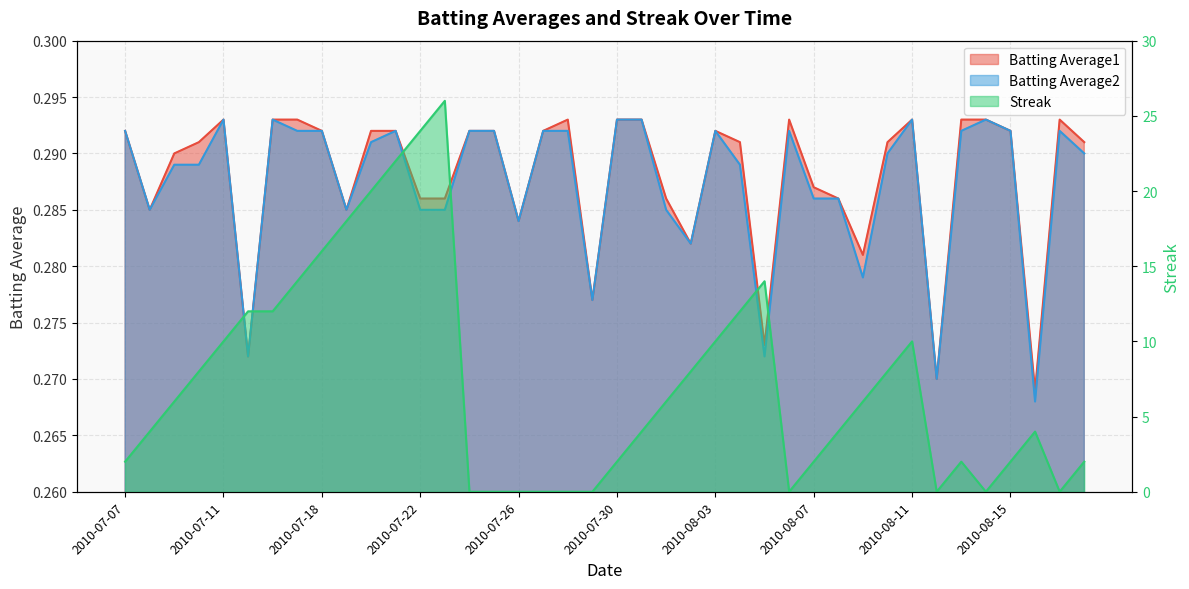

Which series has the largest total across all categories?

Streak